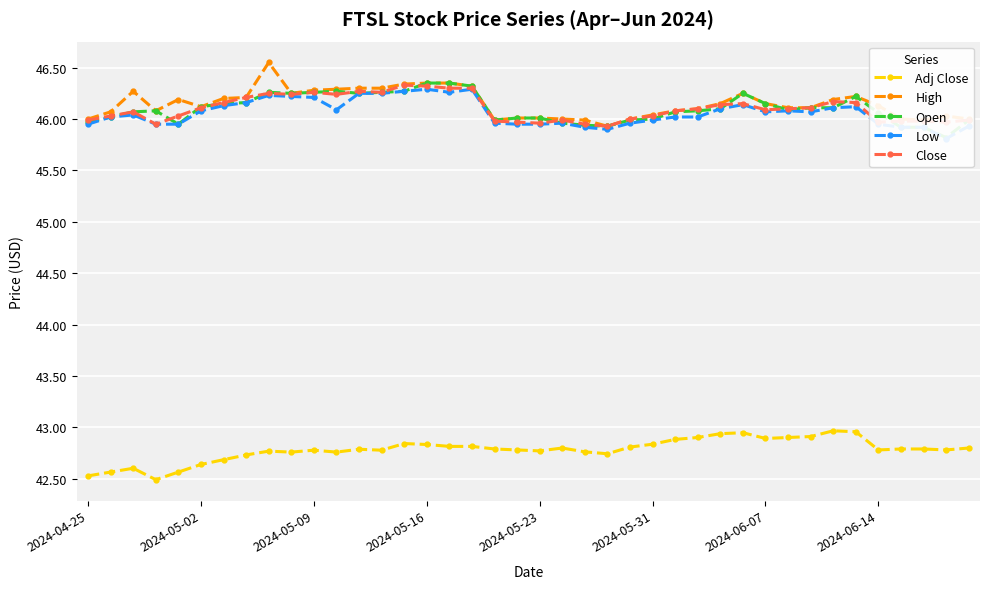

True or false: High has more than 1 interior local peaks.

True